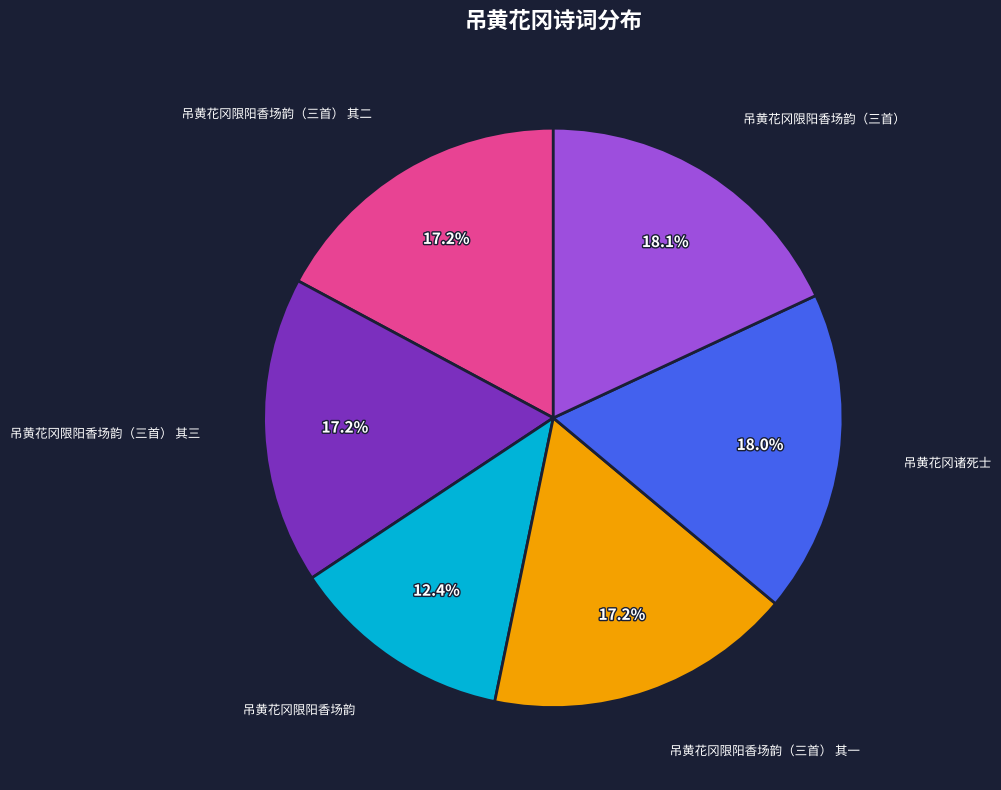

Does any single category account for the majority?

No